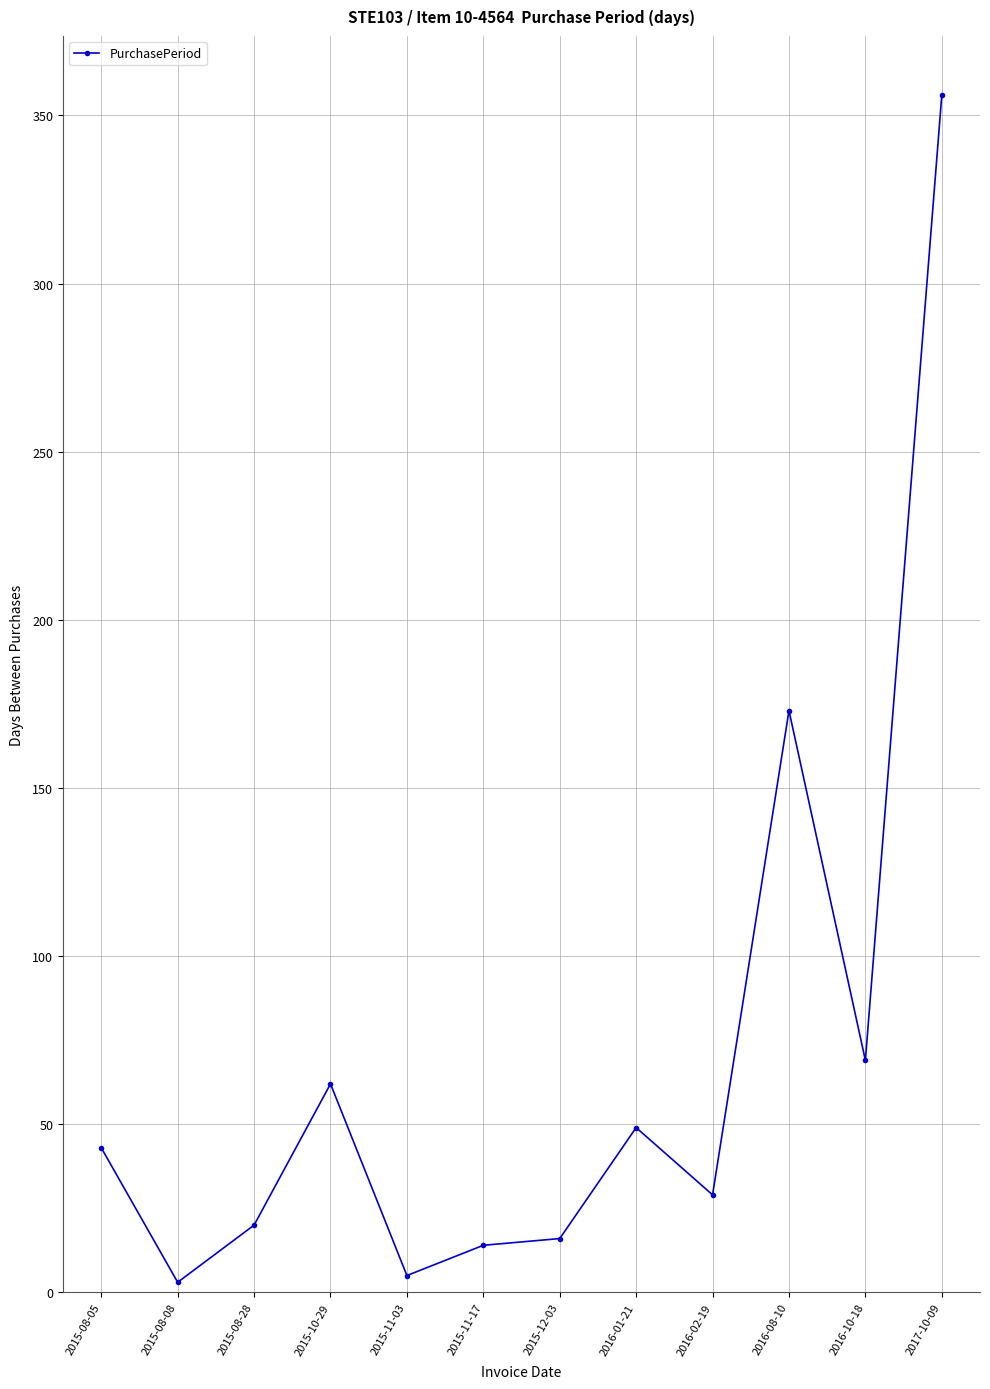

What is the label of the 12th point from the right?

2015-08-05